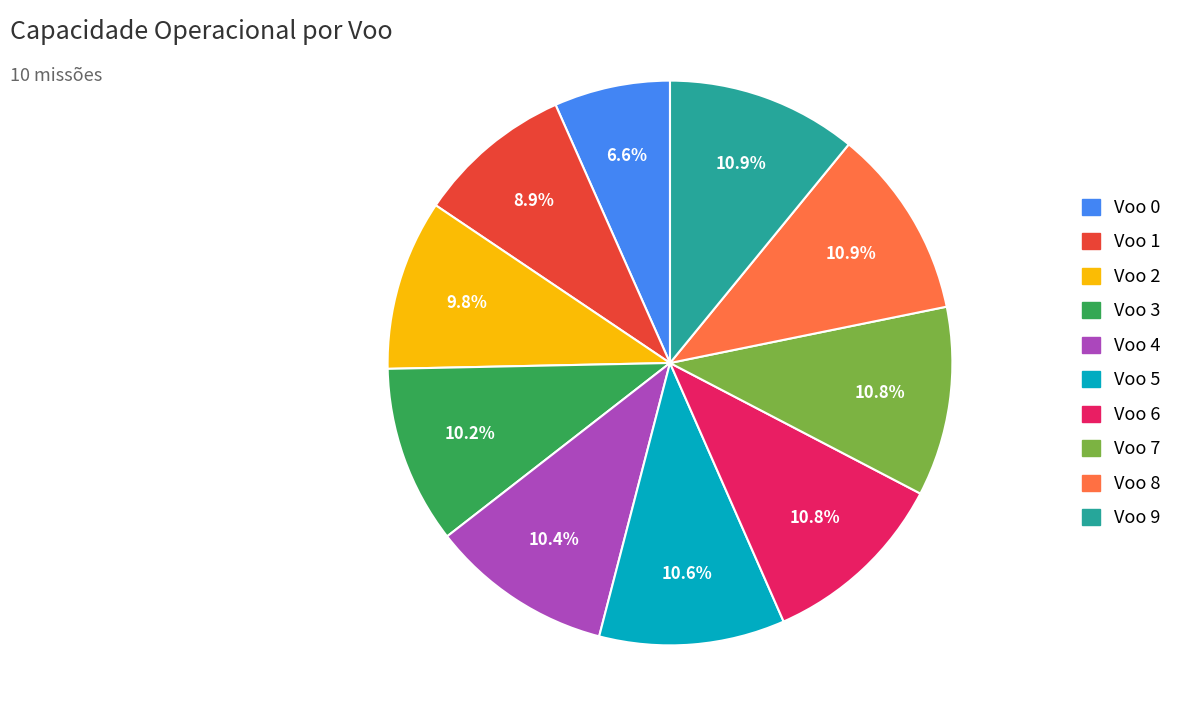

Approximately how many times larger is the value at Voo 4 compared to Voo 7?

1.0